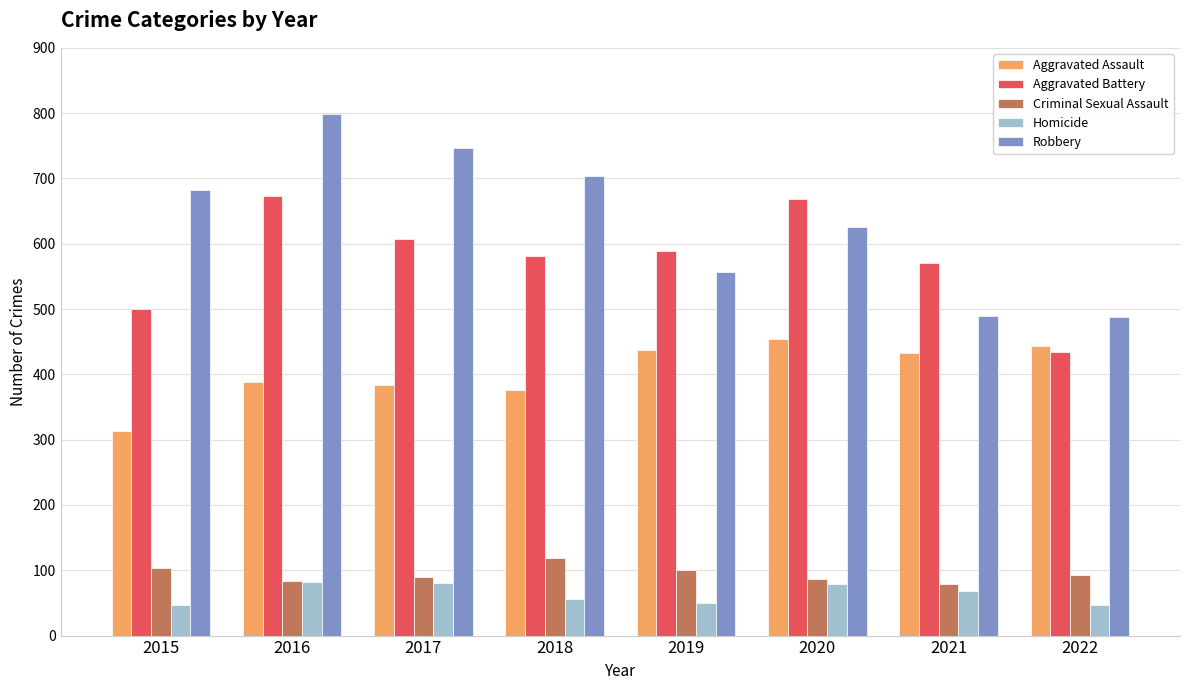

What value does the Robbery series have at 2022?

488